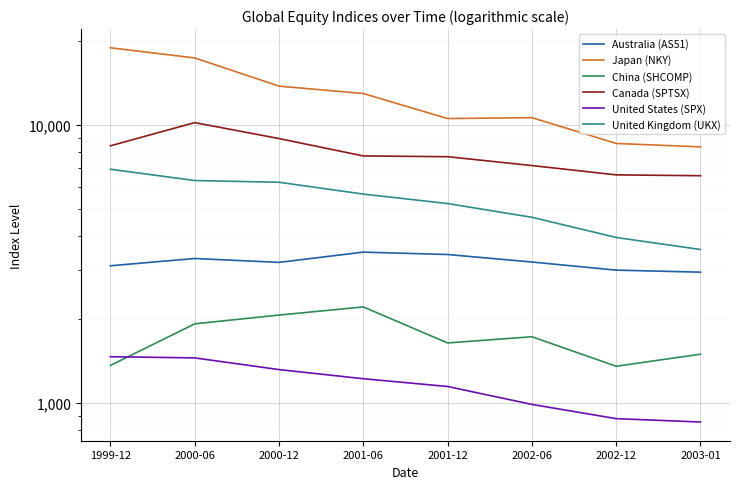

What is the label of the 5th point from the left?

2001-12